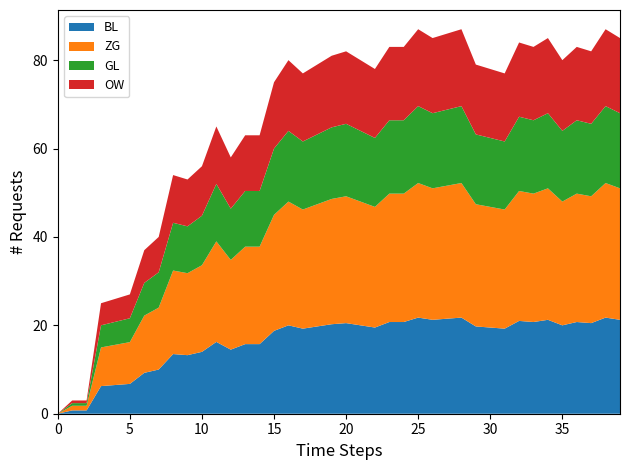

Does the chart have visible grid lines?

No